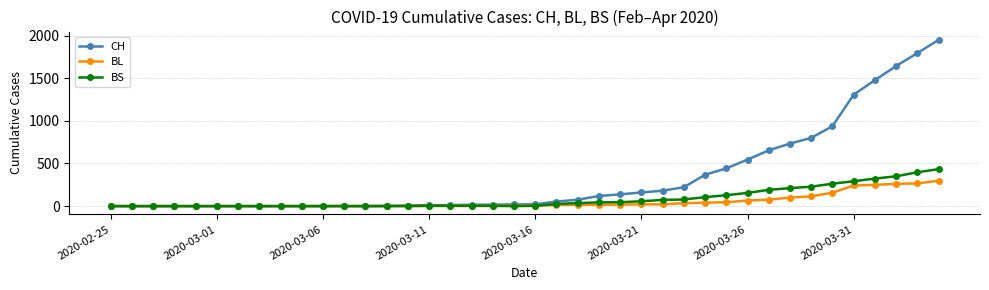

What is the difference between the maximum and minimum values in the CH series?

1950